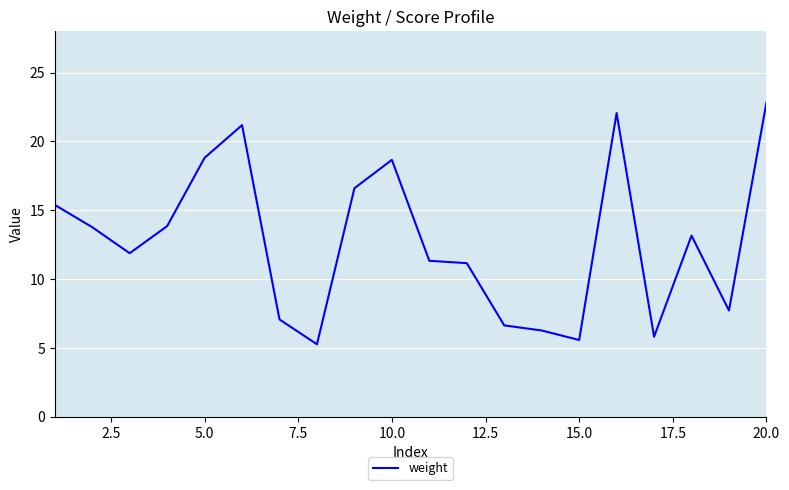

What is the maximum value shown in the chart?

22.8